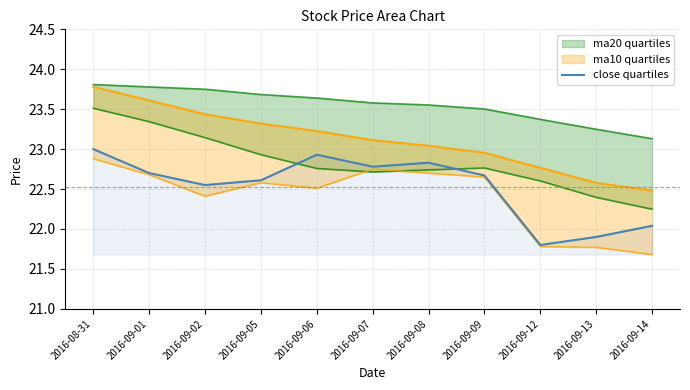

How many categories are shown in the chart?

11